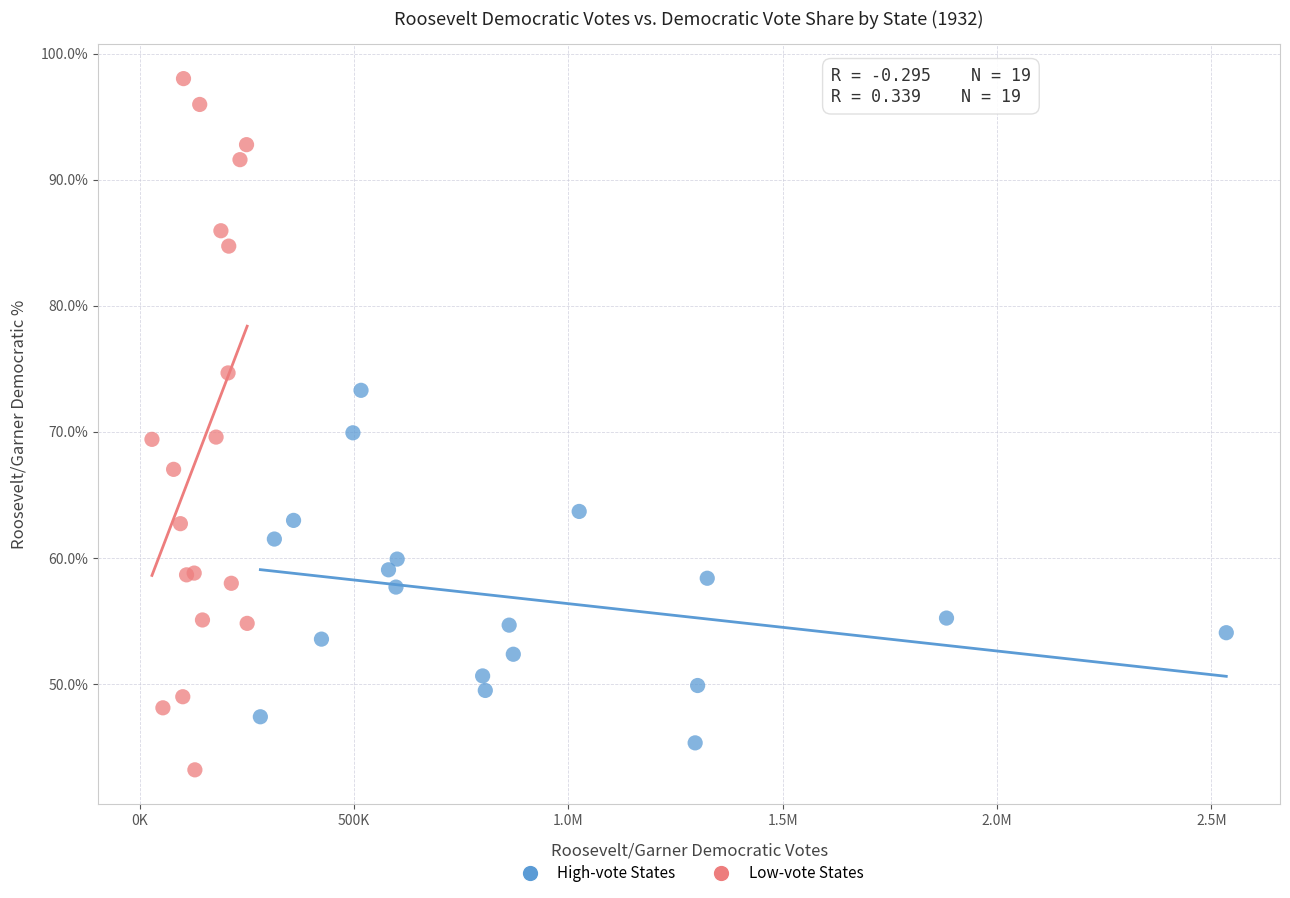

Which series has the widest spread of Y values?

Low-vote States